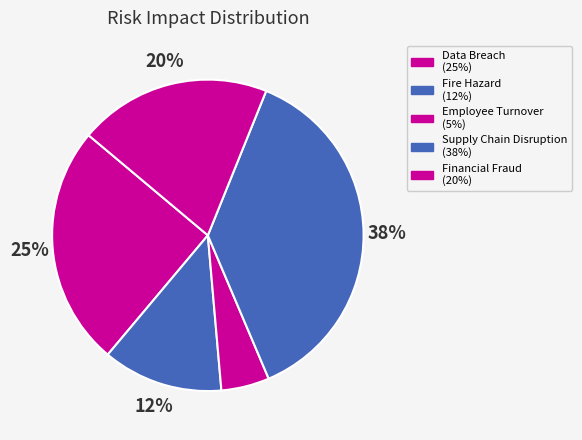

Between Data Breach and Financial Fraud, which is larger?

Data Breach